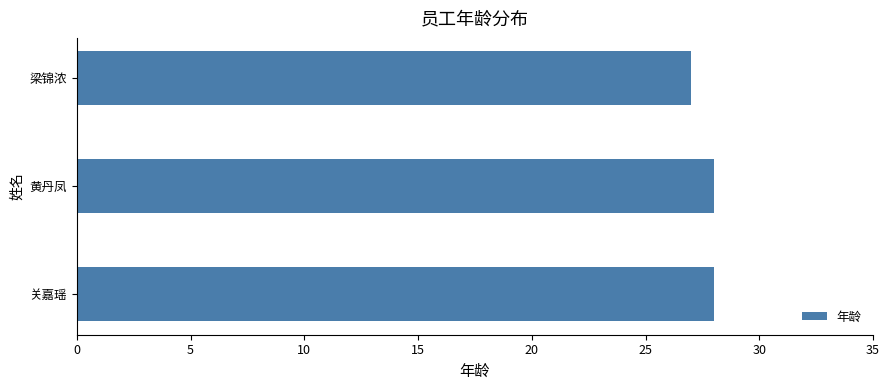

What is the smallest value displayed?

27